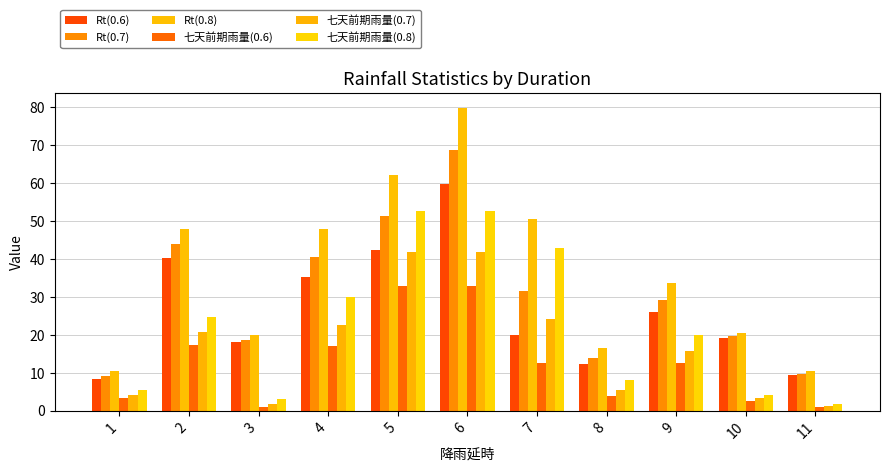

Reading right to left, what are all the values shown in this chart?

Rt(0.6): 9.4	19.1	26.0	12.3	20.1	59.9	42.4	35.2	18.1	40.3	8.3
Rt(0.7): 9.8	19.8	29.2	14.0	31.6	68.8	51.3	40.6	18.8	43.9	9.3
Rt(0.8): 10.4	20.6	33.6	16.6	50.5	79.7	62.2	48.0	20.0	47.8	10.5
七天前期雨量(0.6): 0.9	2.6	12.5	3.8	12.6	32.9	32.9	17.2	1.1	17.3	3.3
七天前期雨量(0.7): 1.3	3.3	15.7	5.5	24.1	41.8	41.8	22.6	1.8	20.9	4.3
七天前期雨量(0.8): 1.9	4.1	20.1	8.1	43.0	52.7	52.7	30.0	3.0	24.8	5.5